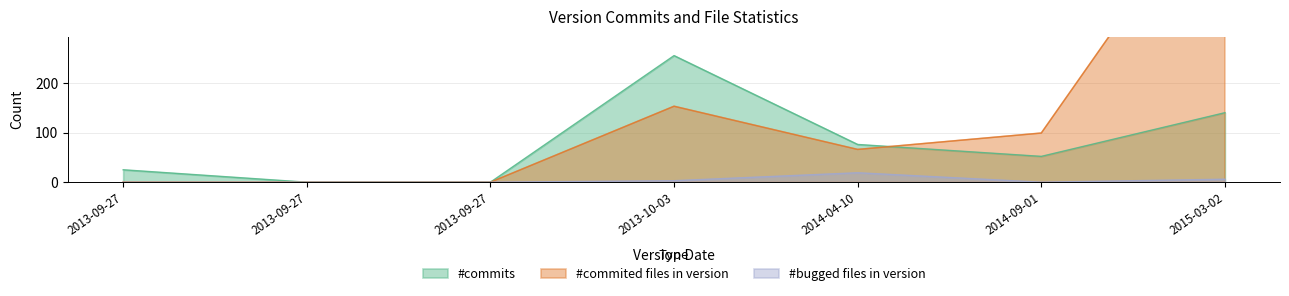

Reading right to left, extract all data points from this chart.

#commits: 2015-03-02=140	2014-09-01=52	2014-04-10=76	2013-10-03=255	2013-09-27=0	2013-09-27=0	2013-09-27=25
#commited files in version: 2015-03-02=626	2014-09-01=99	2014-04-10=66	2013-10-03=153	2013-09-27=0	2013-09-27=0	2013-09-27=0
#bugged files in version: 2015-03-02=6	2014-09-01=0	2014-04-10=19	2013-10-03=3	2013-09-27=0	2013-09-27=0	2013-09-27=0